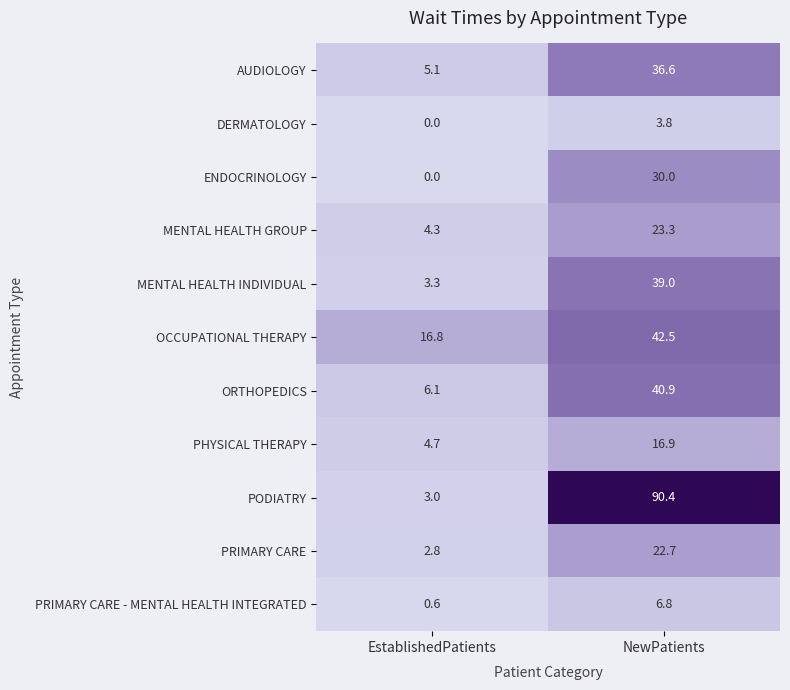

What is the difference between the ENDOCRINOLOGY values at NewPatients and EstablishedPatients?

30.0